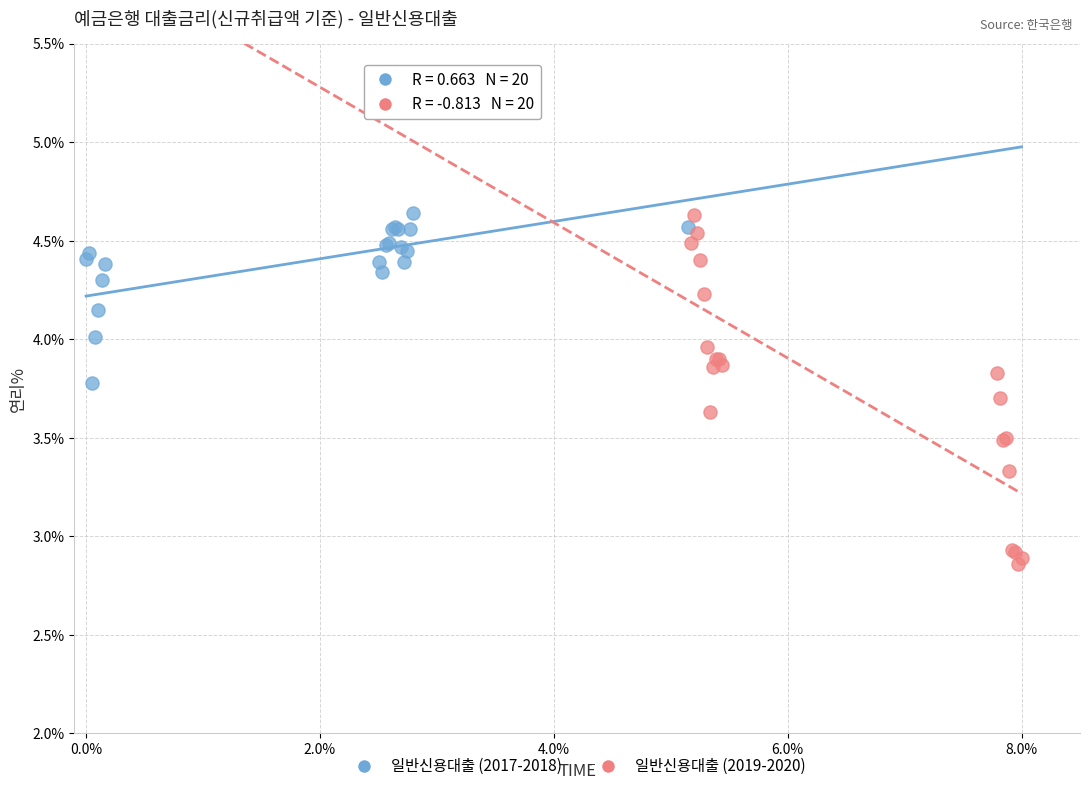

Which series contains the lowest Y value?

일반신용대출 (2019-2020)